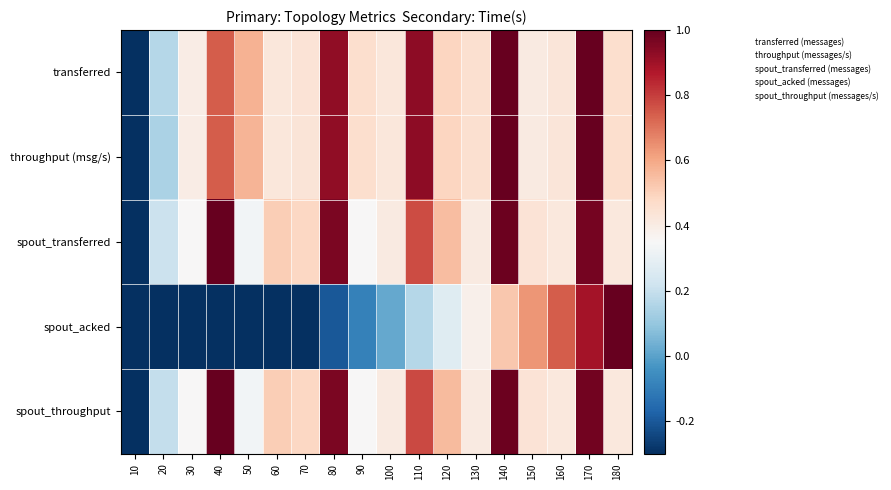

Between 160 and 150, which is larger?

160